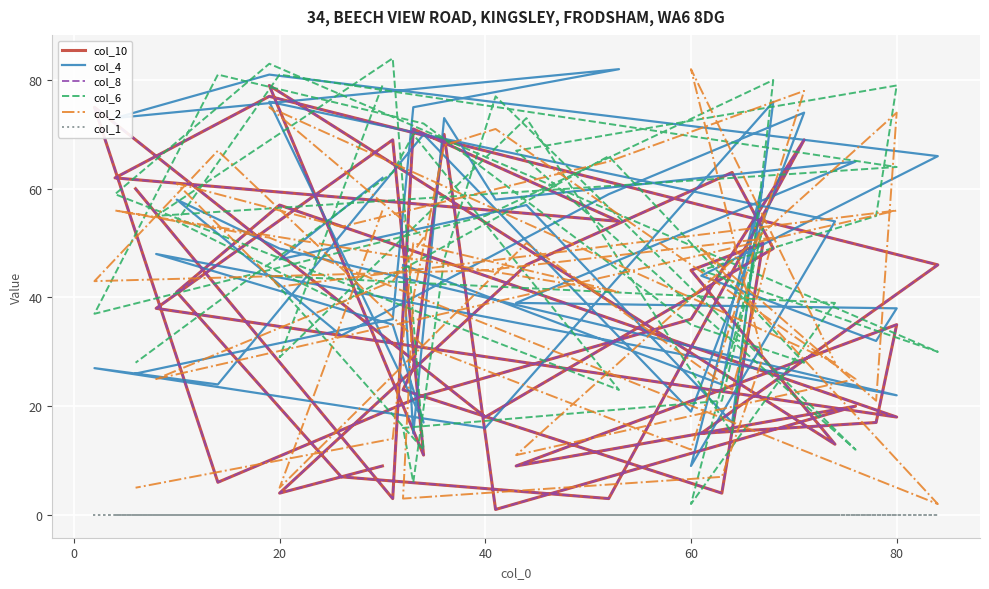

Reading left to right, transcribe all the data shown in this chart.

col_10: 9	4	46	63	49	18	75	6	22	36	69	3	7	41	57	18	38	69	11	79	13	45	50	4	23	27	70	1	20	9	35	17	15	46	77	62	54	71	3	60
col_4: 62	47	57	17	76	16	27	24	70	19	74	59	33	58	49	22	48	35	17	76	54	9	61	24	46	15	73	58	65	39	38	32	44	66	81	73	82	75	36	26
col_8: 9	4	46	63	49	18	75	6	22	36	69	3	7	41	57	18	38	69	11	79	13	45	50	4	23	27	70	1	20	9	35	17	15	46	77	62	54	71	3	60
col_6: 79	29	73	15	80	55	37	81	72	35	28	66	39	54	81	64	55	84	12	44	39	2	53	21	16	6	47	77	12	67	79	55	45	30	83	59	23	70	63	28
col_2: 56	5	50	23	51	45	43	67	31	12	78	65	53	61	42	56	25	43	51	75	28	82	29	7	3	40	68	71	25	11	74	21	49	2	51	56	41	50	14	5
col_1: 0	0	0	0	0	0	0	0	0	0	0	0	0	0	0	0	0	0	0	0	0	0	0	0	0	0	0	0	0	0	0	0	0	0	0	0	0	0	0	0